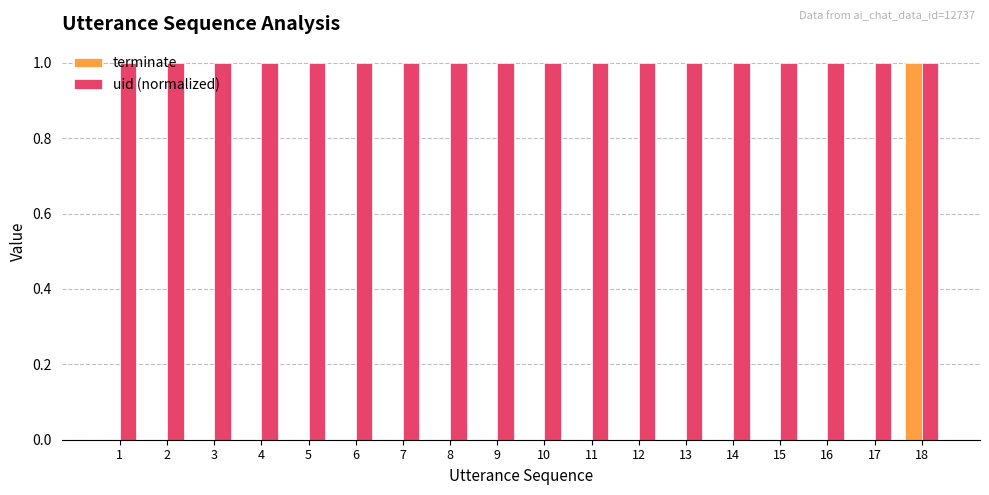

The value of uid (normalized) at 15 is 0. True or false?

False